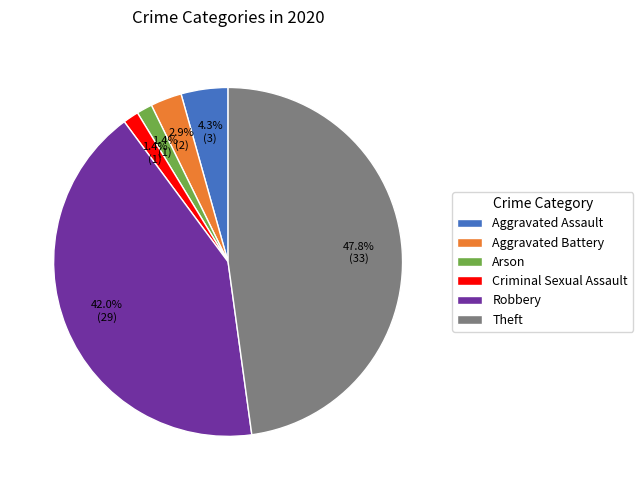

Is there any slice that represents more than half of the pie?

No